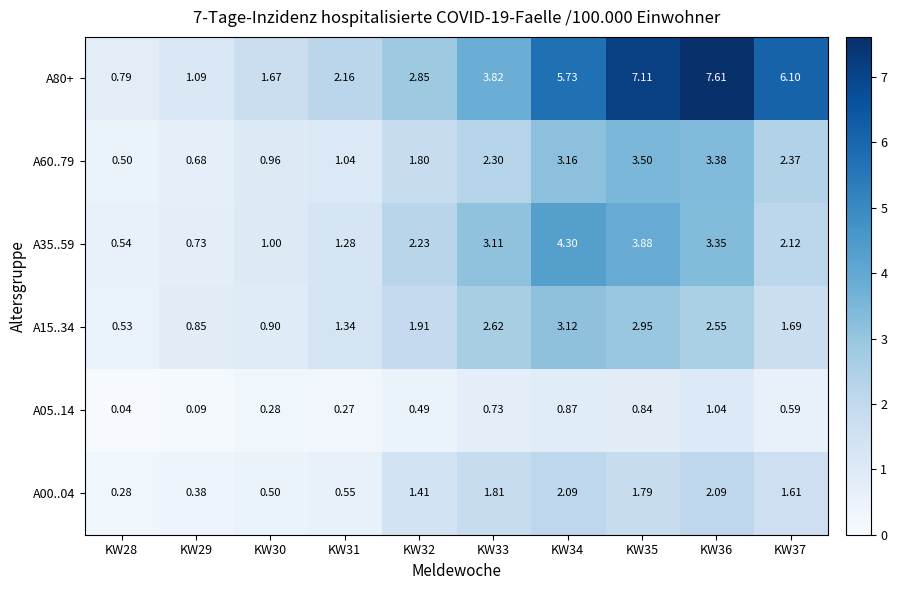

Which series has the widest spread of values?

A80+